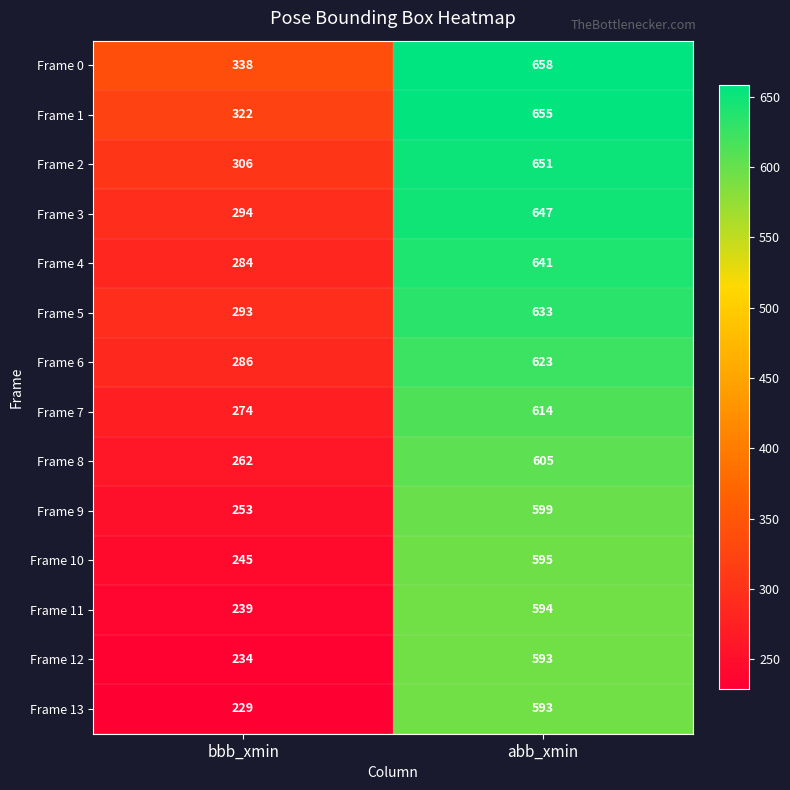

At how many categories does at least one series exceed 268?

2